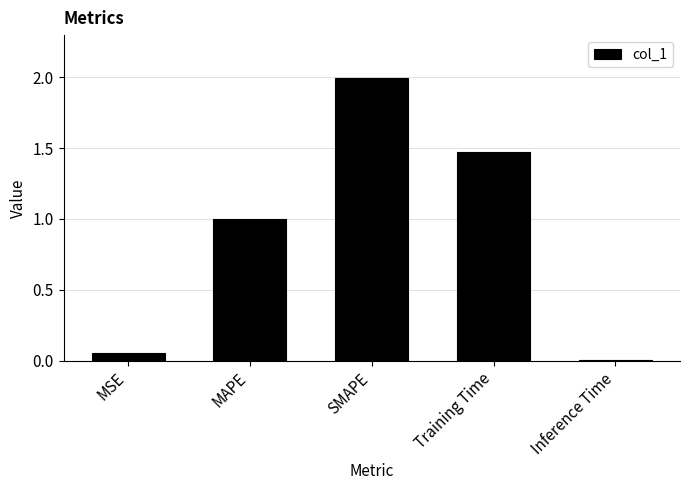

Which label corresponds to the smallest value in the chart?

Inference Time